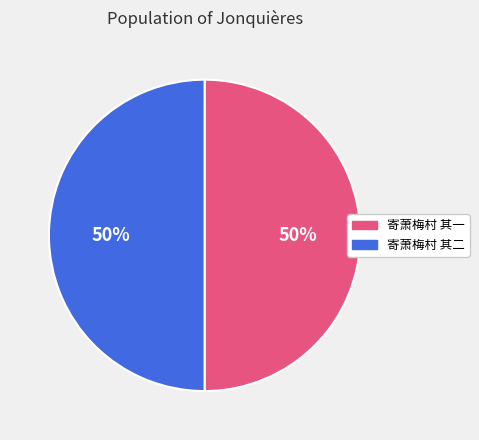

Count the number of slices in the pie.

2